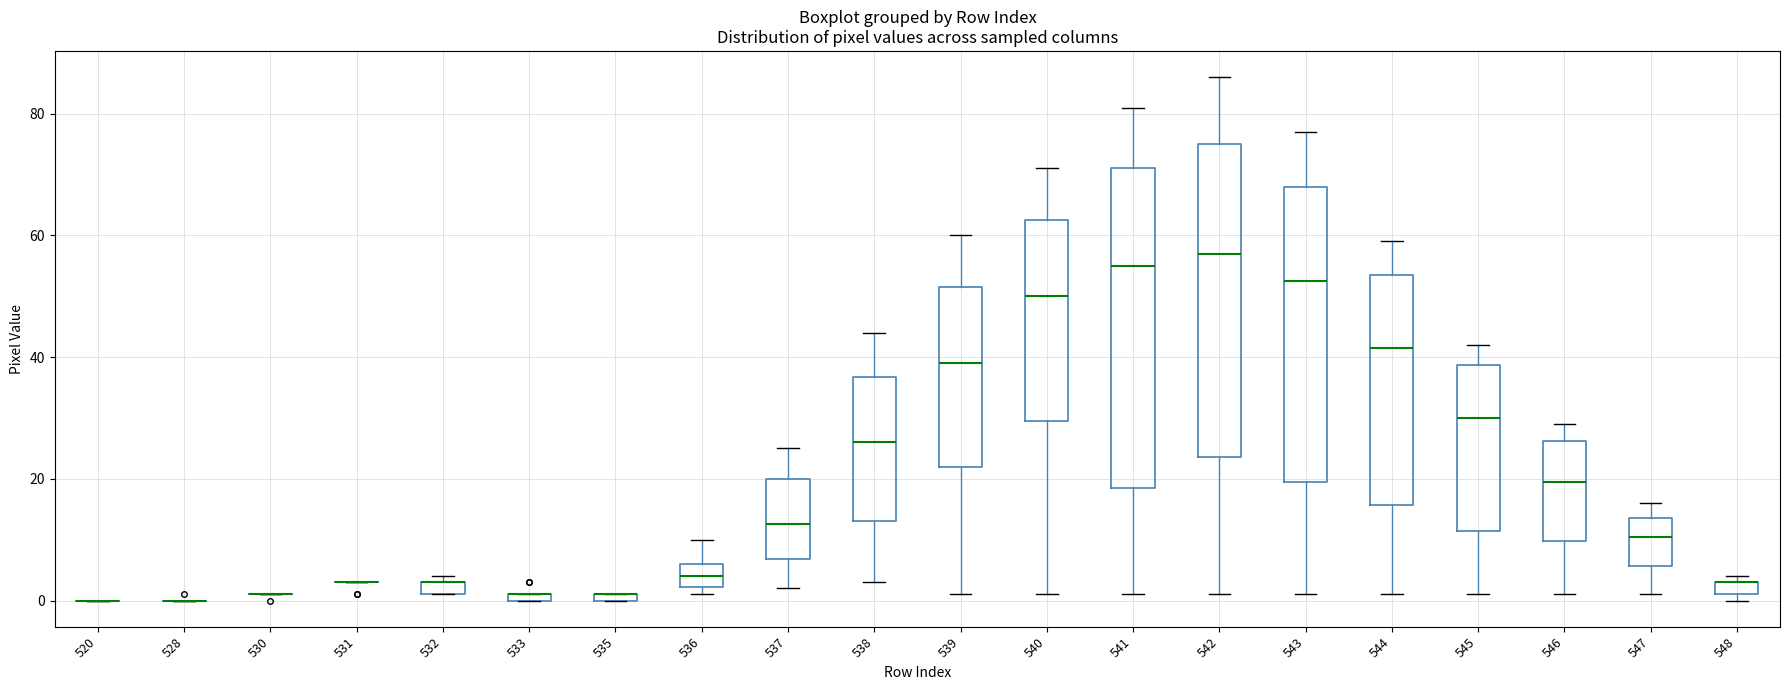

Where is the upper edge of the box at x = 543 on the y-axis? The values are not printed on the chart, so give them approximately, as read against the axis.

68